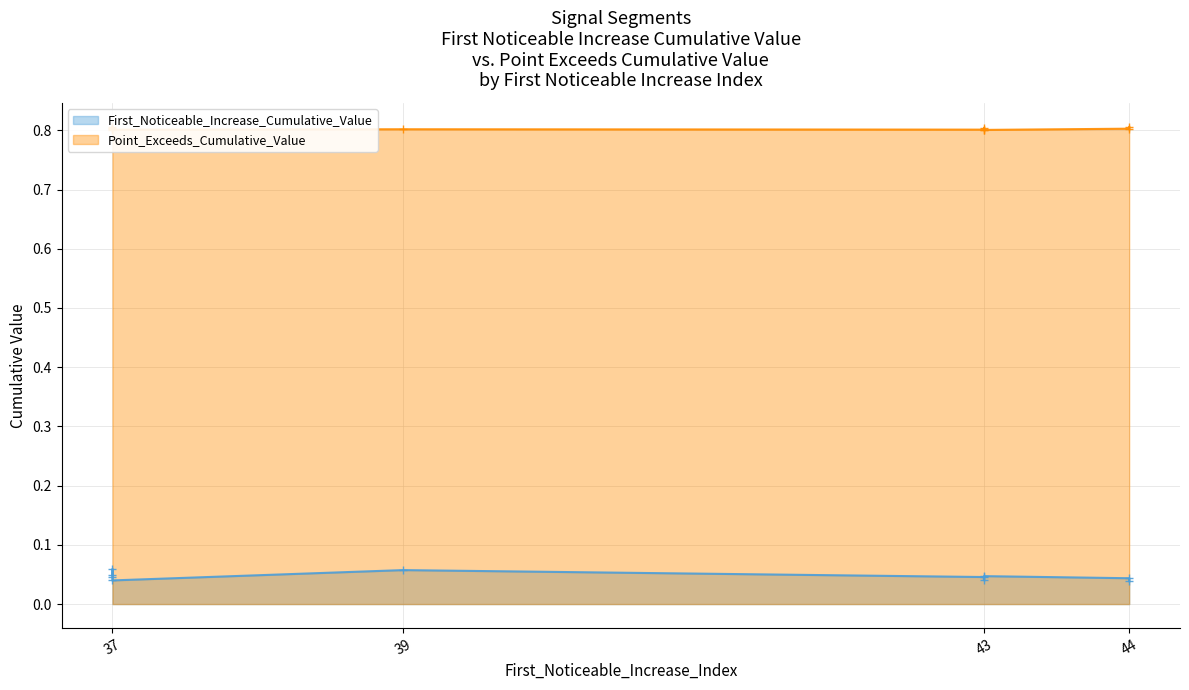

How many lines are shown in the chart?

2